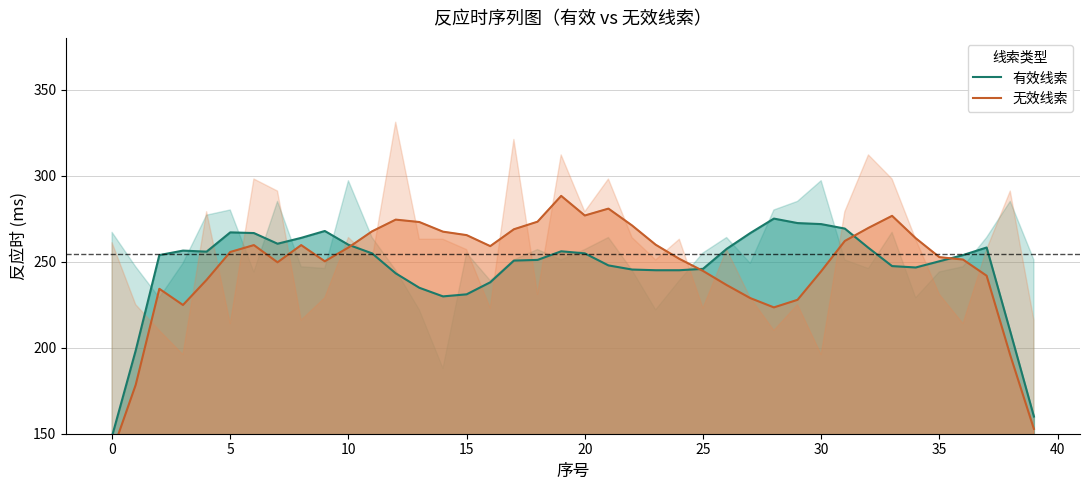

What is the label of the 32nd point from the left?

31